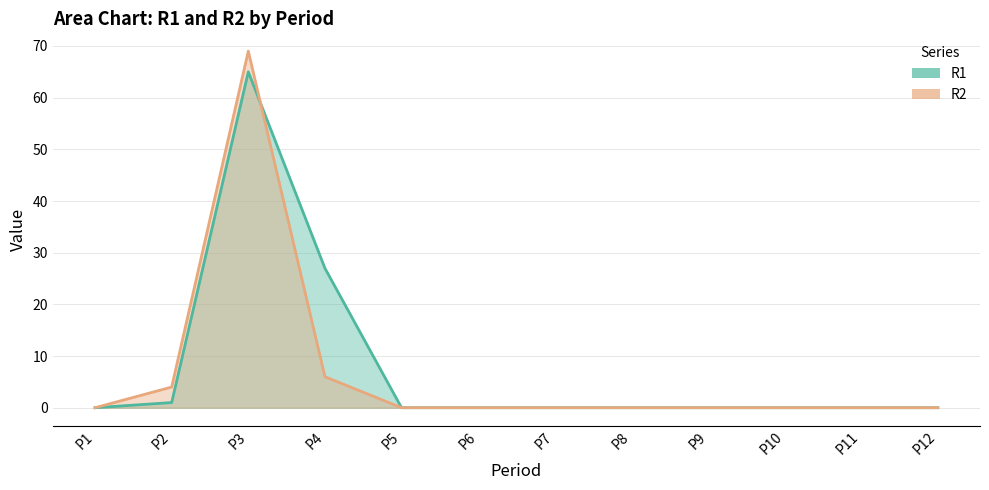

True or false: R2 has more than 0 points higher than both neighbors.

True